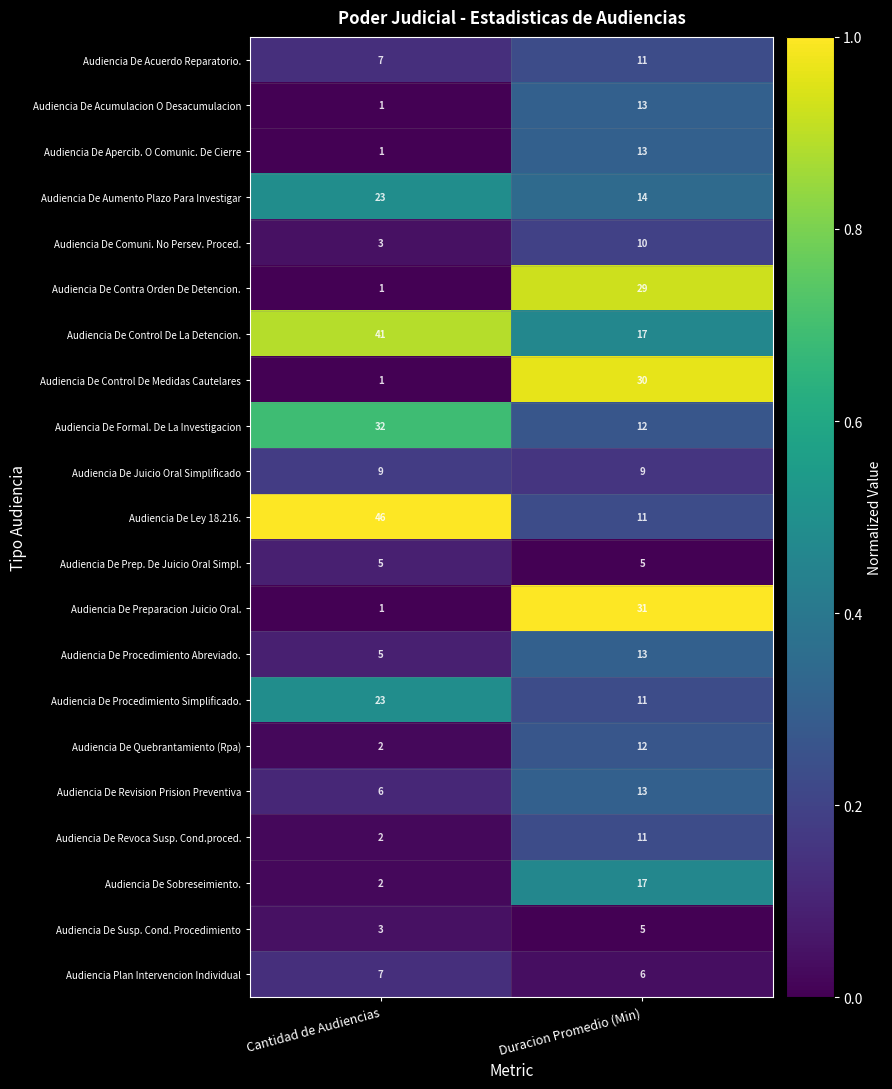

Which series has the largest total across all categories?

Audiencia De Control De La Detencion.